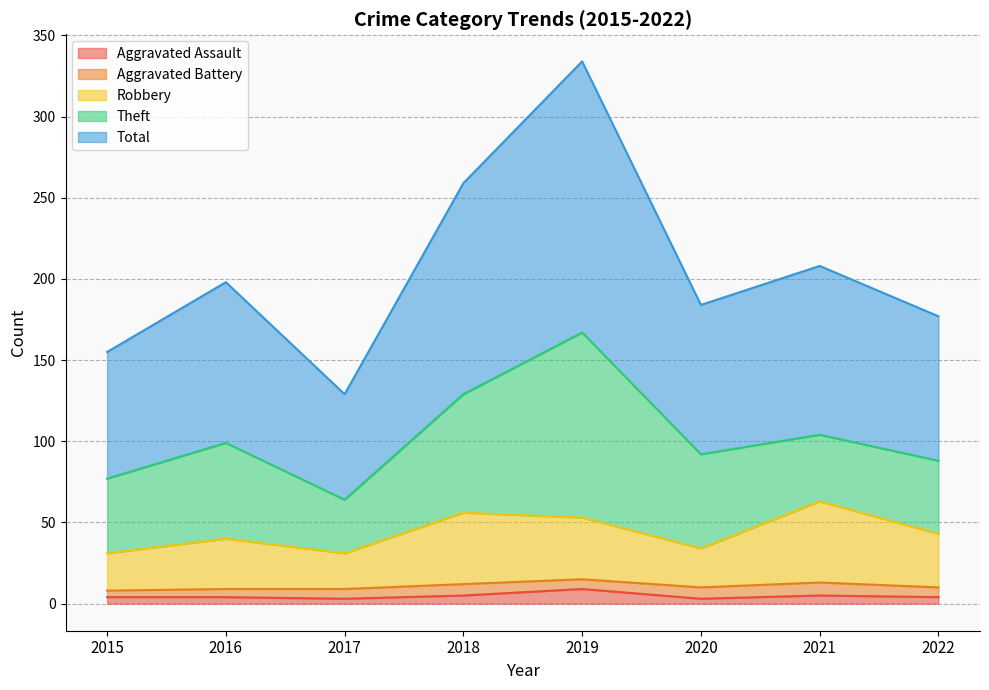

What is the maximum value for Aggravated Assault?

9